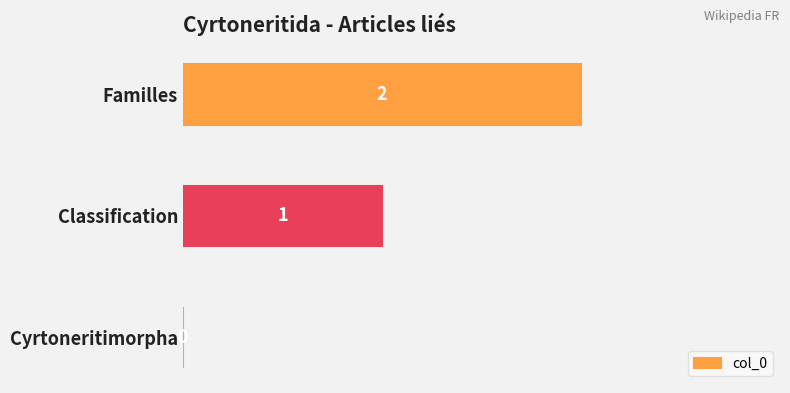

Which category has the highest value across all series?

Familles